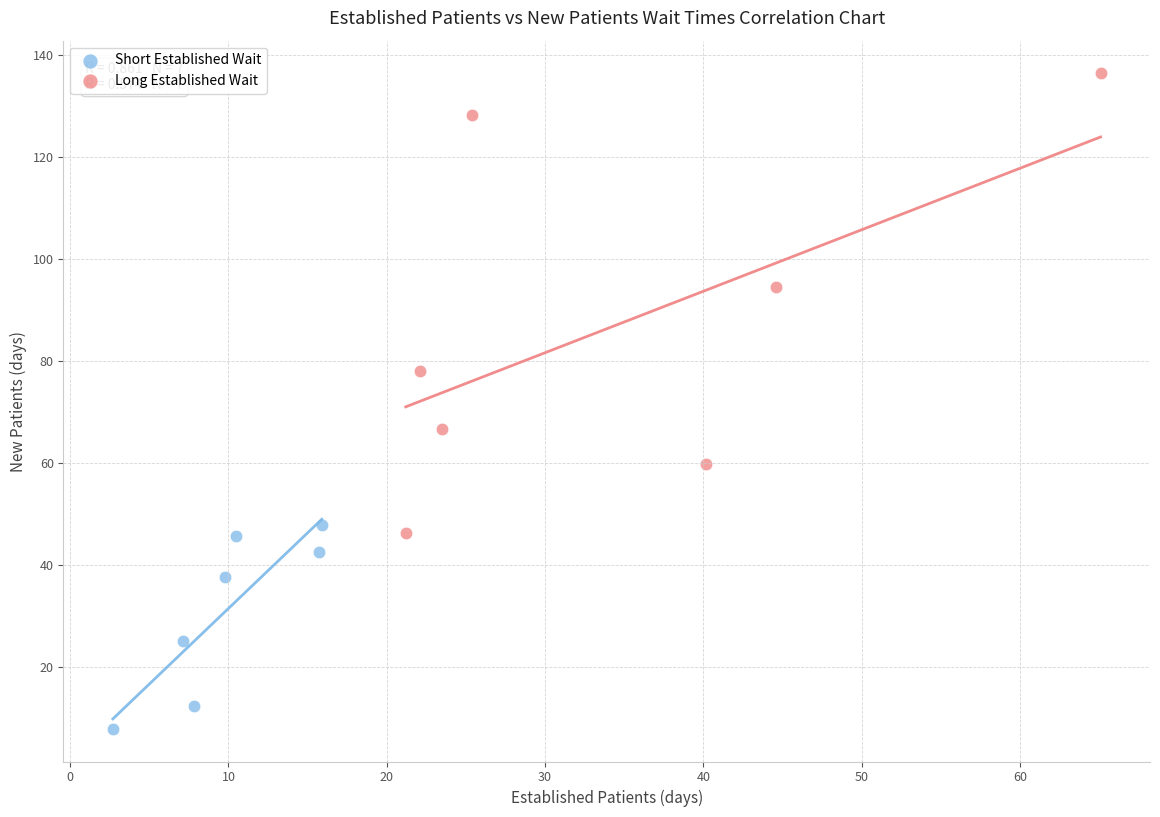

Which series contains the lowest Y value?

Short Established Wait